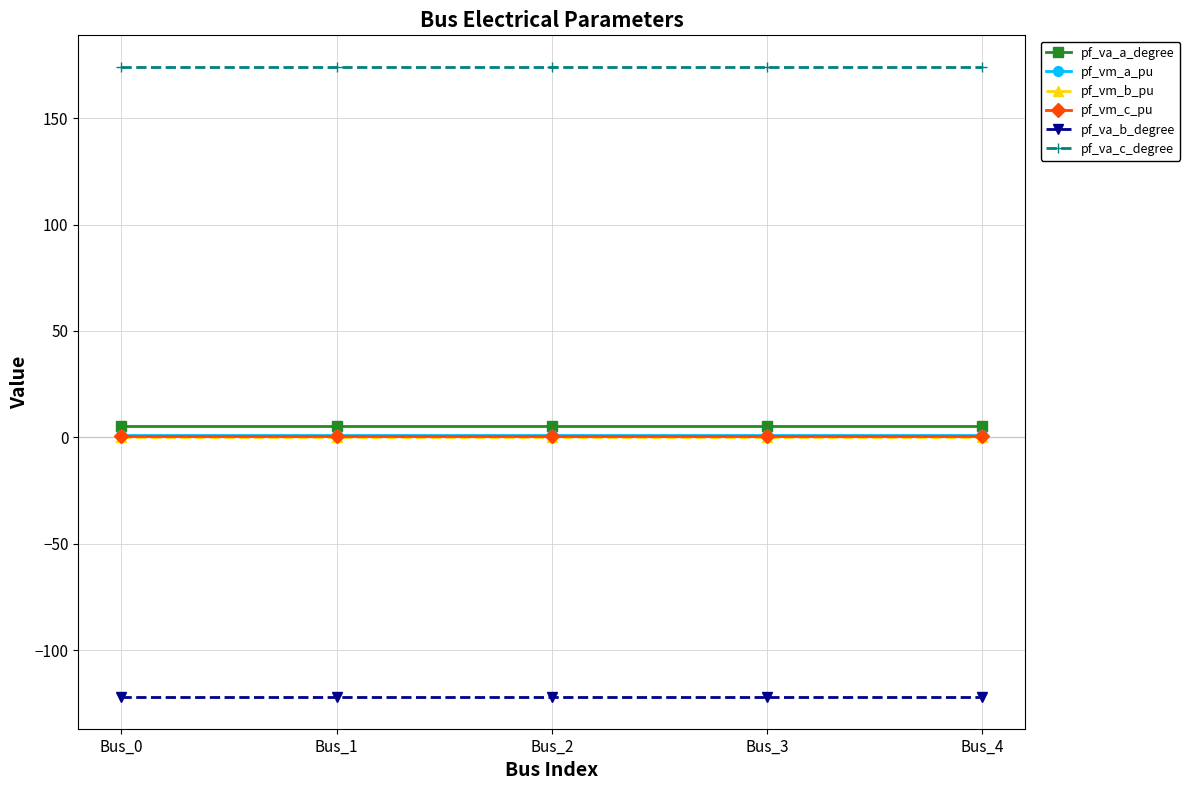

Is the value of pf_vm_b_pu at Bus_4 greater than the value of pf_va_c_degree at Bus_4?

No